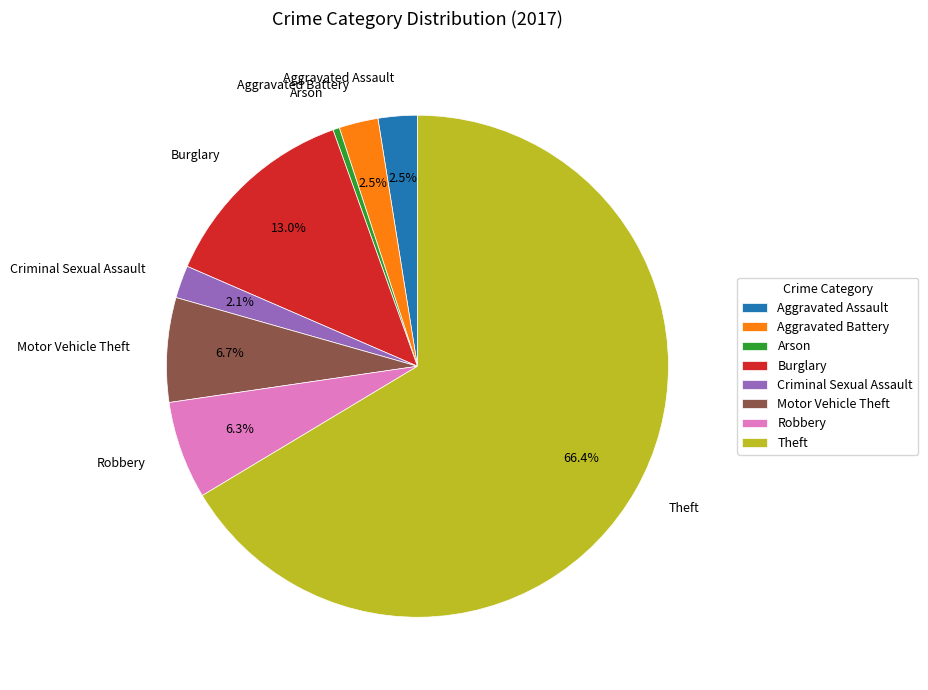

To the nearest percent, what is the difference between the largest and smallest slice percentages?

66%